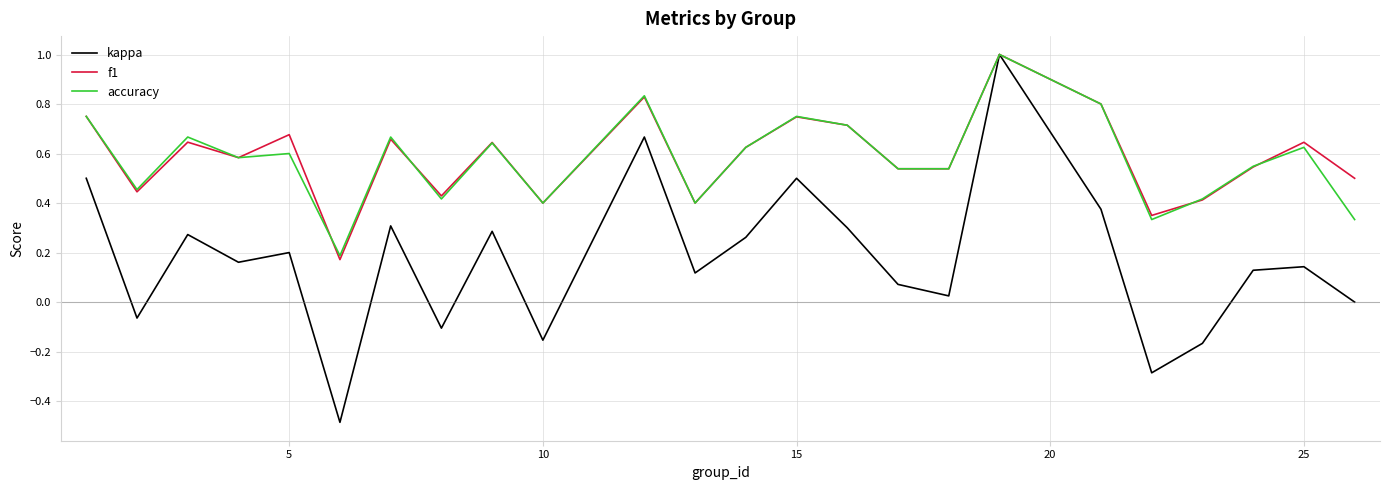

What is the smallest value displayed?

-0.5